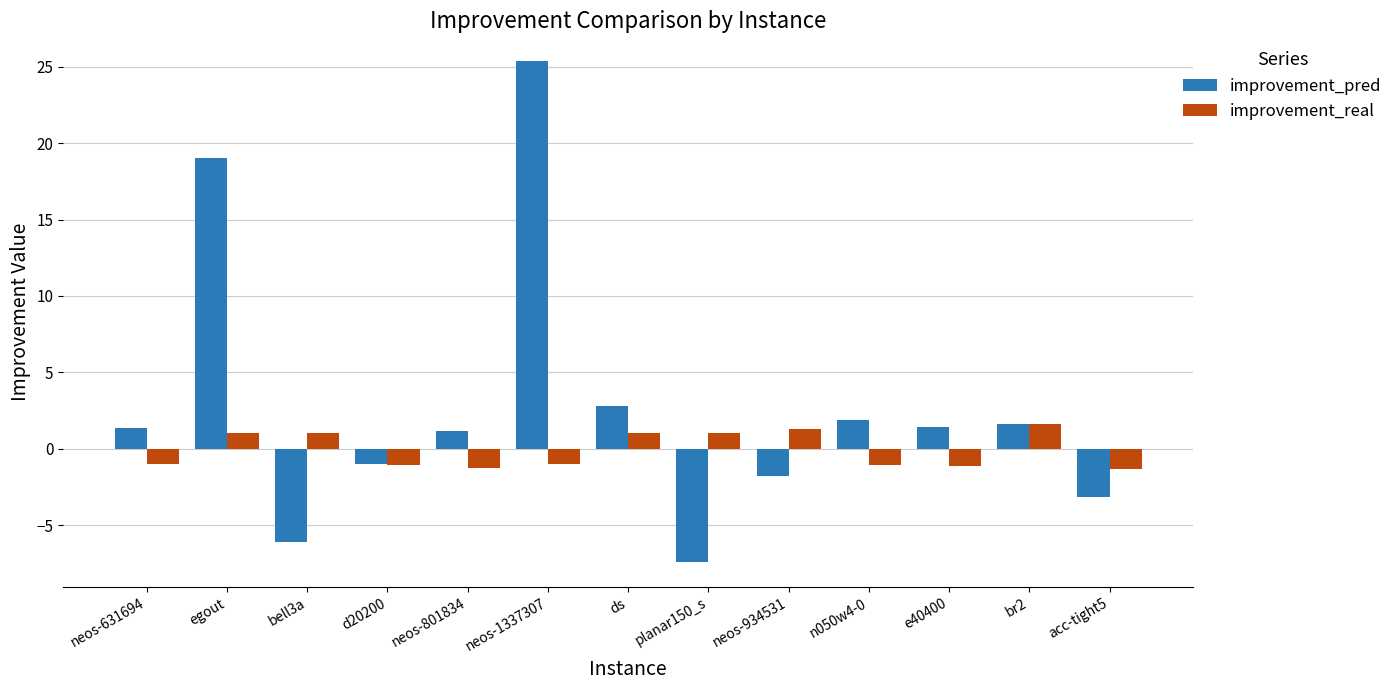

How many negative values does the improvement_real series have?

7